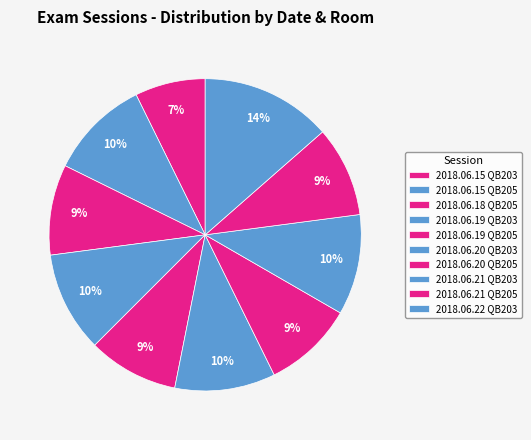

Is it true that 2018.06.21 QB203 is 23% of the pie?

False